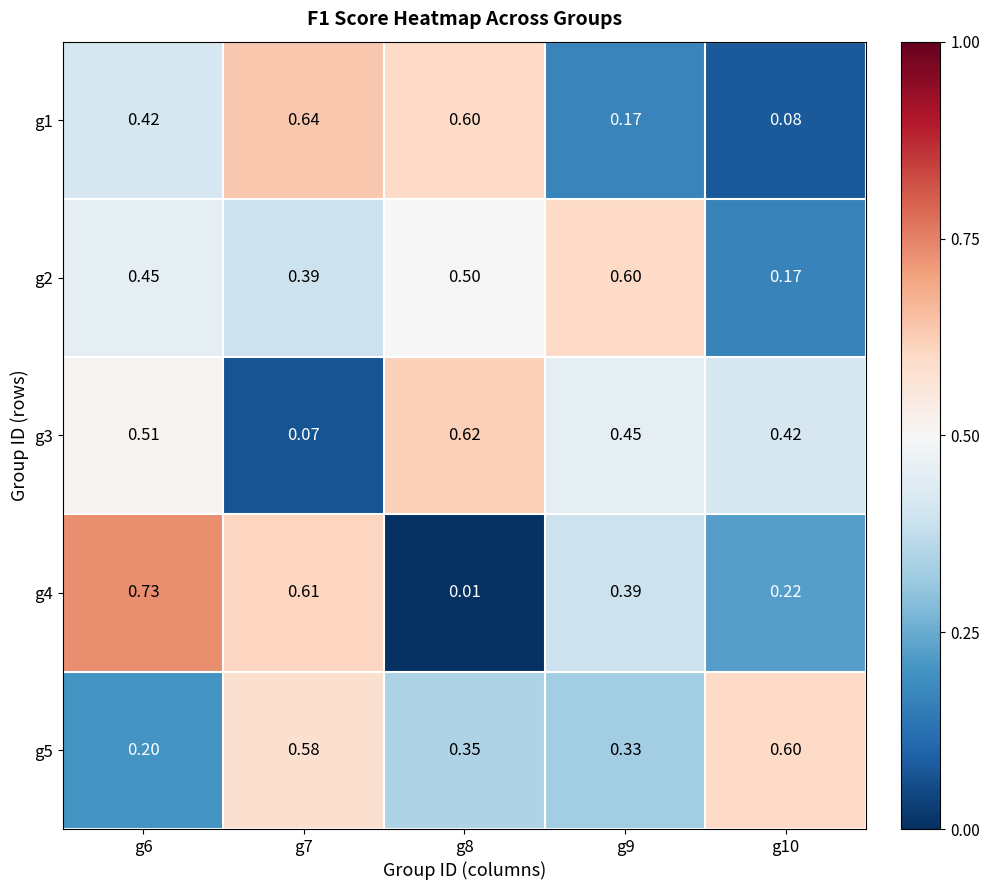

What is the difference between the highest and lowest values at g7?

0.6